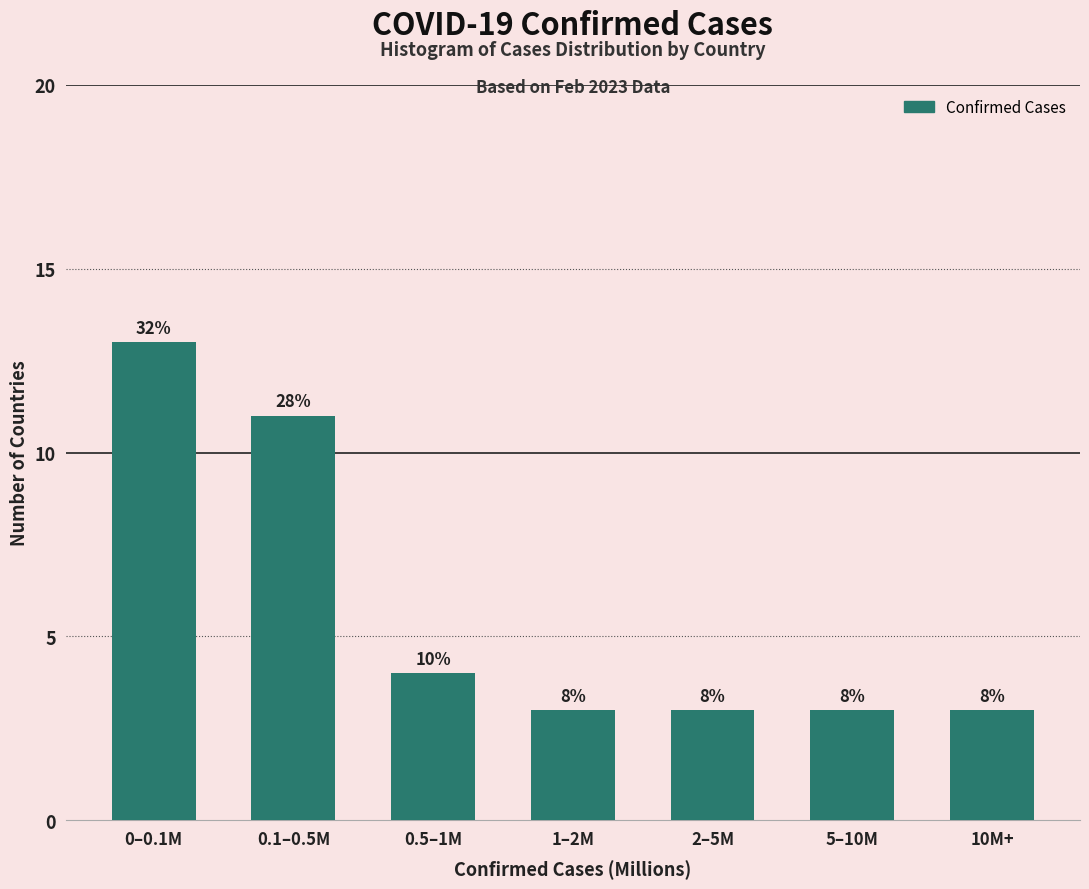

How many bars are there in total?

7